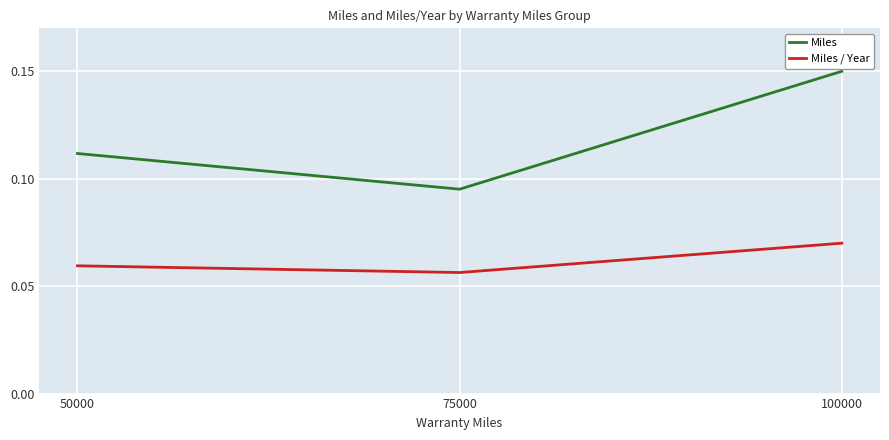

Rank the categories by Miles / Year value from lowest to highest.

75000, 50000, 100000